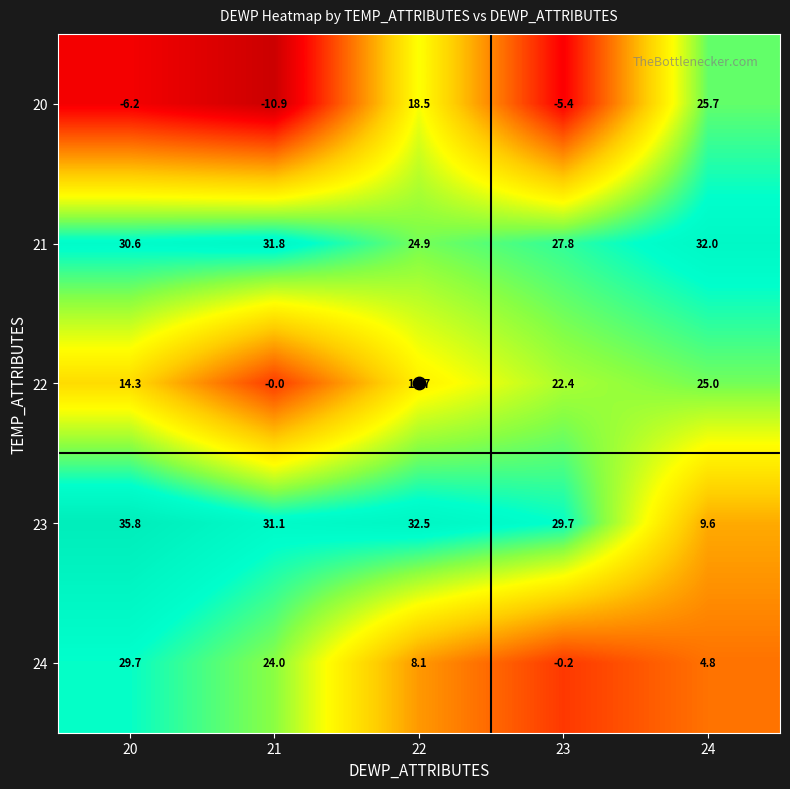

Which series has the largest range (max minus min)?

20